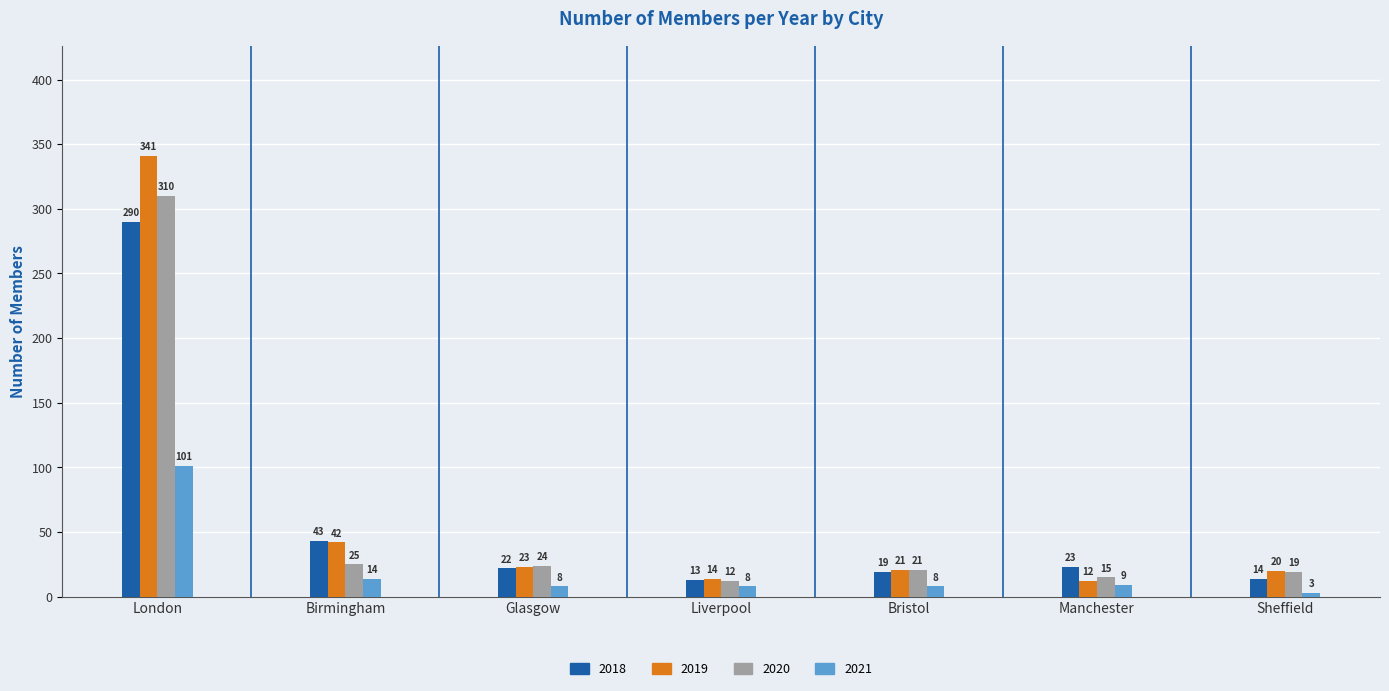

Where does the 2019 series first go above 21?

London